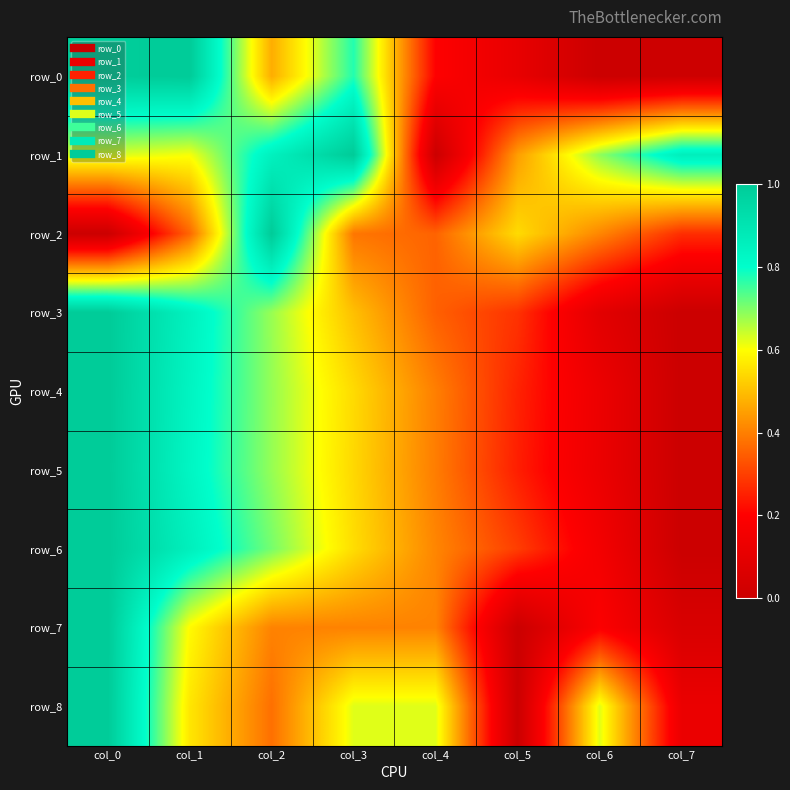

What is the difference between the row_3 values at col_6 and col_4?

0.3